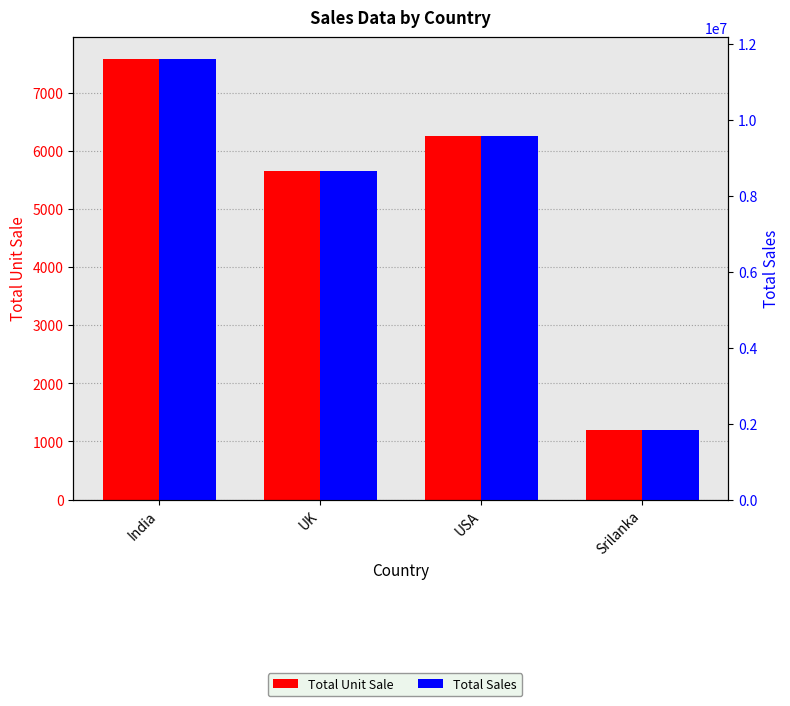

The Total Unit Sale series shows 6250 at USA. True or false?

True